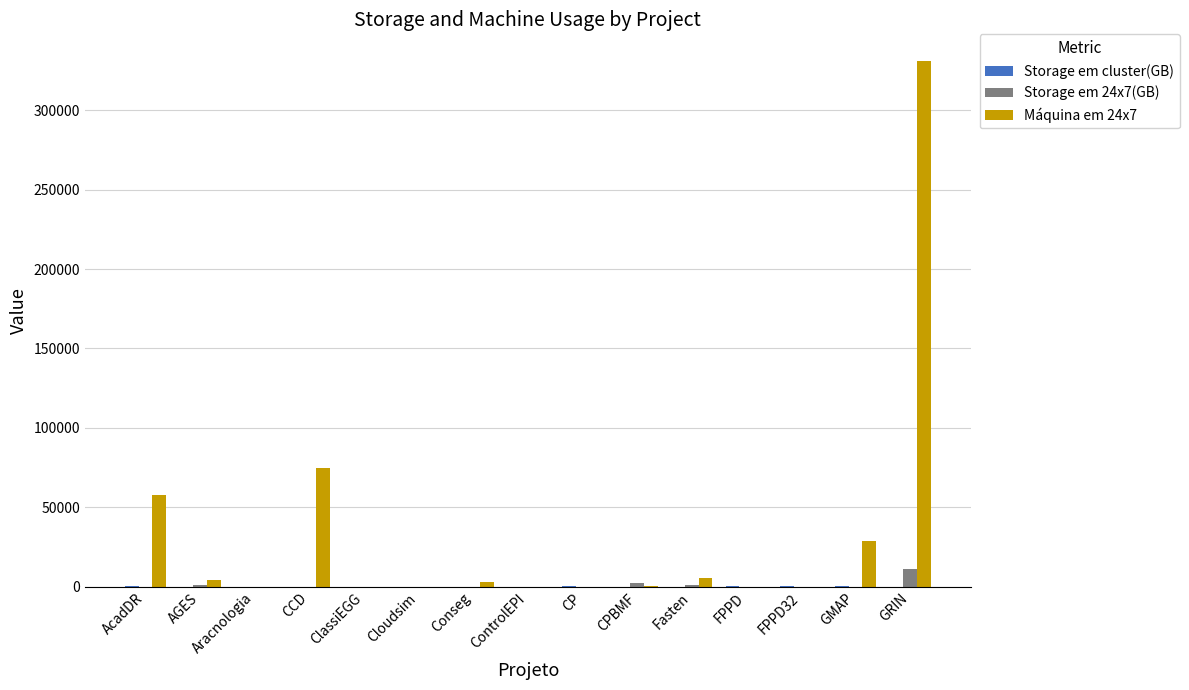

What is the difference between the Máquina em 24x7 values at Conseg and AcadDR?

54720